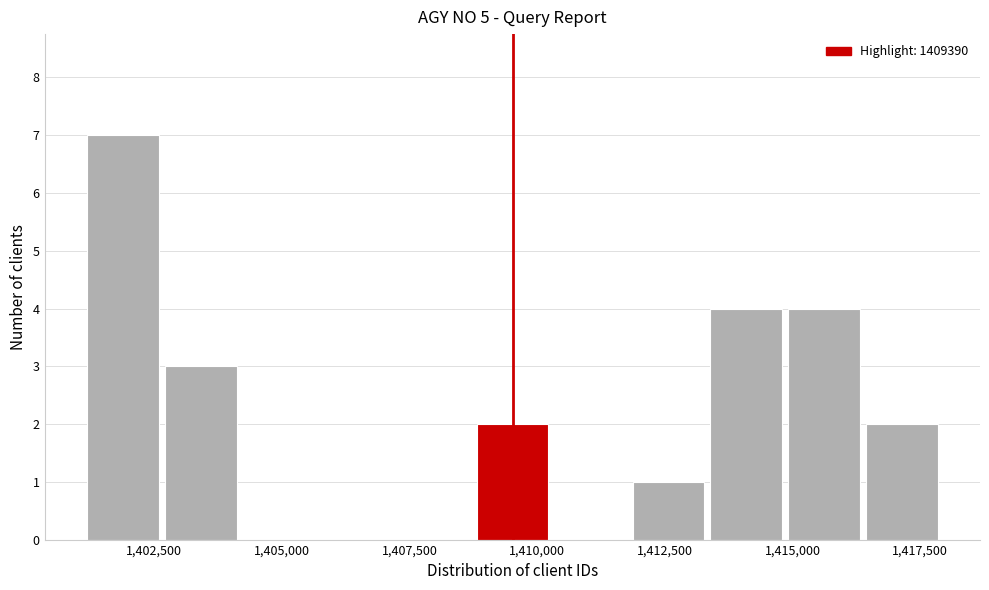

Around what value on the x-axis is the tallest bar? Give the approximate position of its centre, as read against the axis.

1402000